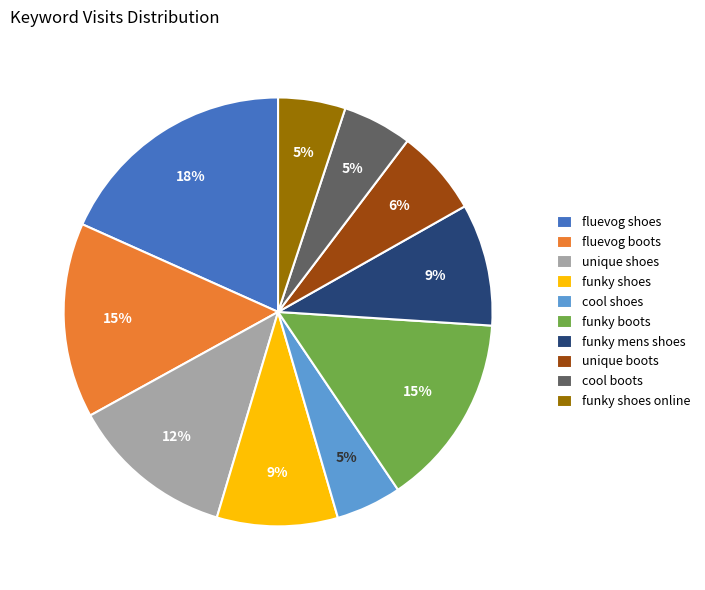

To the nearest percent, what percentage of the pie is funky boots?

15%